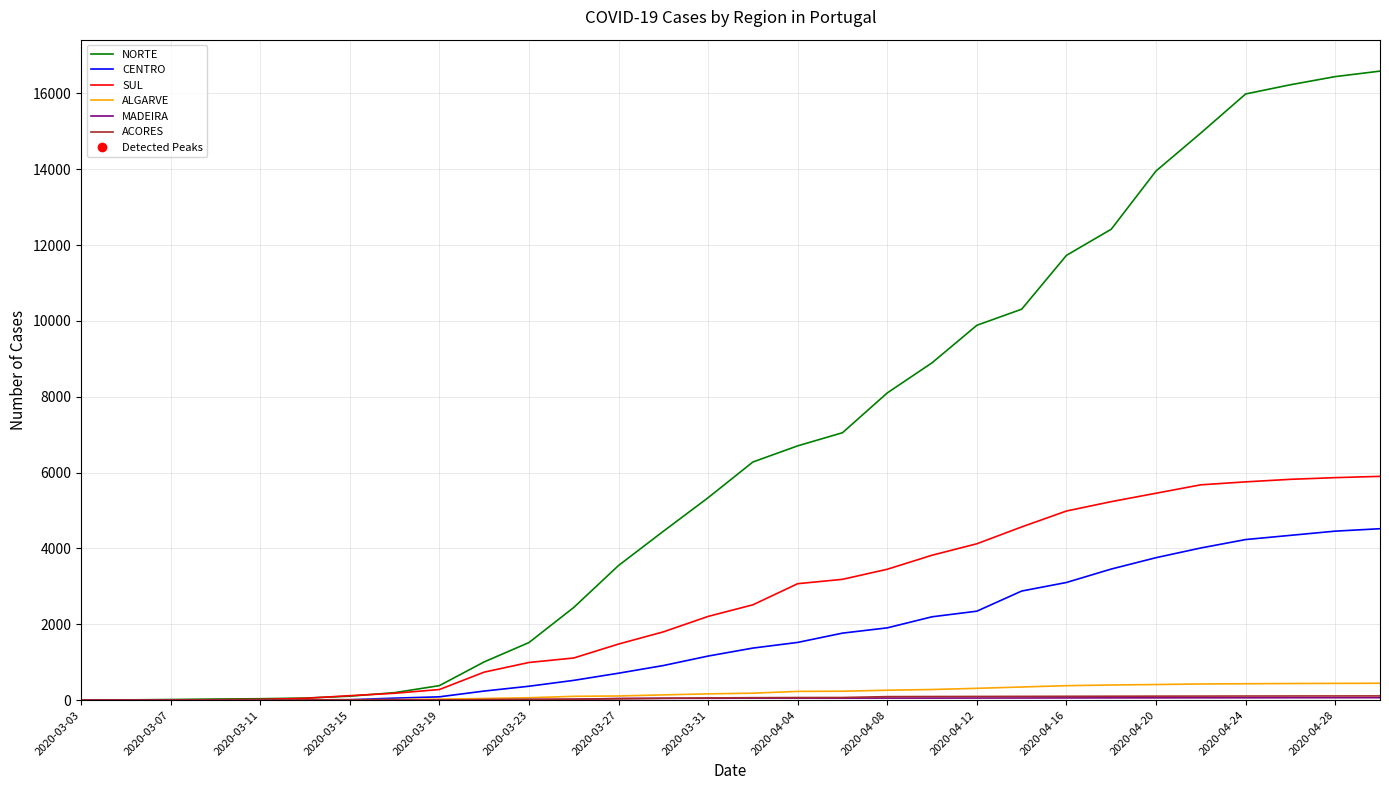

Which series has the largest total across all categories?

NORTE